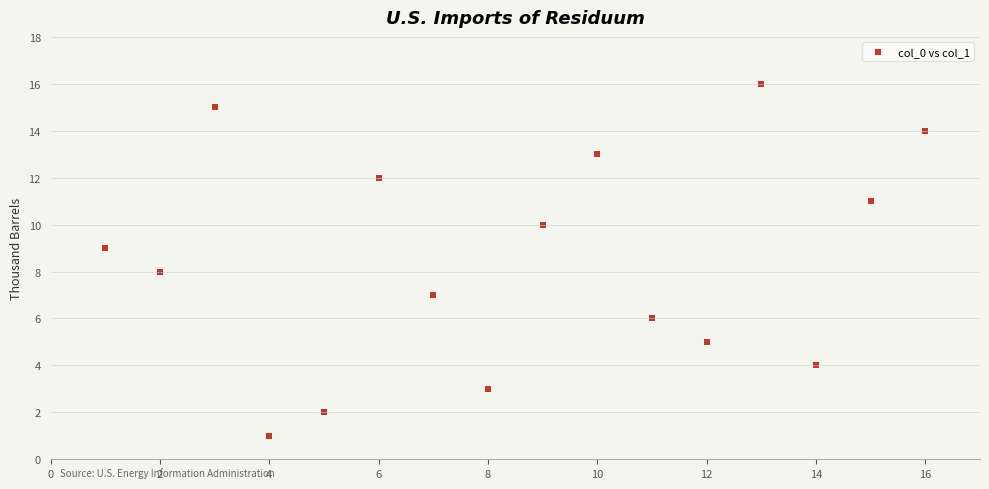

What is the range of X values (max minus min)?

15